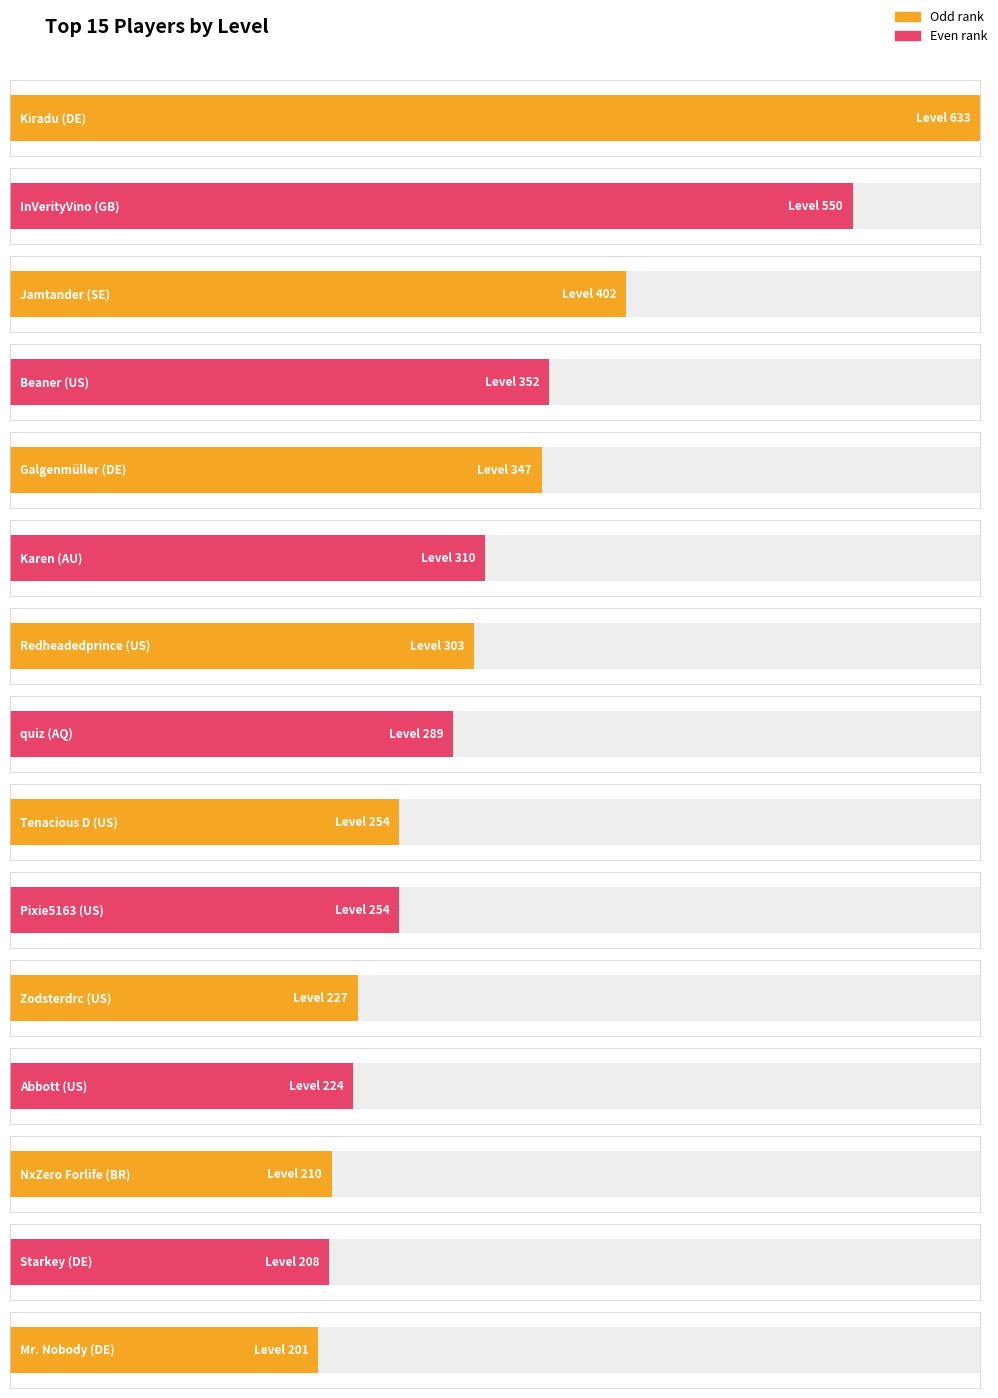

Is it true that the value at Karen is 310?

True